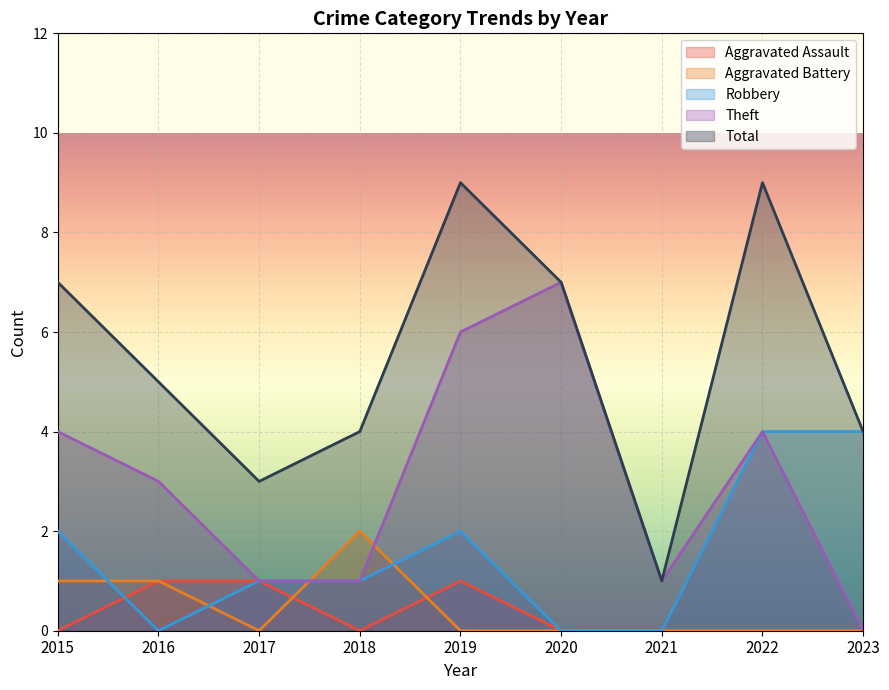

Reading right to left, extract all data points from this chart.

Aggravated Assault: 2023=0	2022=0	2021=0	2020=0	2019=1	2018=0	2017=1	2016=1	2015=0
Aggravated Battery: 2023=0	2022=0	2021=0	2020=0	2019=0	2018=2	2017=0	2016=1	2015=1
Robbery: 2023=4	2022=4	2021=0	2020=0	2019=2	2018=1	2017=1	2016=0	2015=2
Theft: 2023=0	2022=4	2021=1	2020=7	2019=6	2018=1	2017=1	2016=3	2015=4
Total: 2023=4	2022=9	2021=1	2020=7	2019=9	2018=4	2017=3	2016=5	2015=7